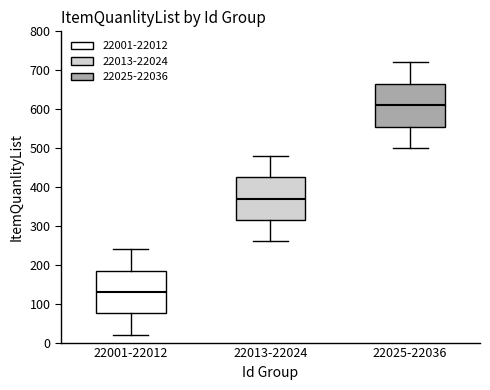

Reading left to right, transcribe this box plot: for each box, give where its median line is, the range the box spans, and where its two whiskers end, as read against the y-axis. The values are not printed on the chart, so give them approximately, as read against the axis.

22001-22012: median 130, box 80 to 190, whiskers 20 to 240
22013-22024: median 370, box 320 to 430, whiskers 260 to 480
22025-22036: median 610, box 560 to 670, whiskers 500 to 720